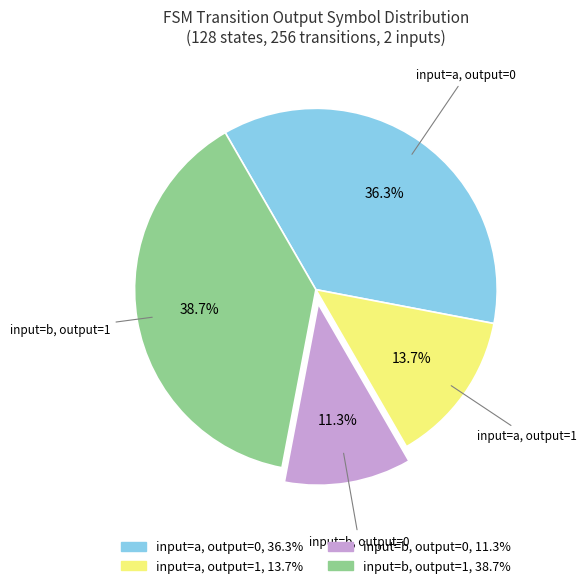

Rank the categories by value from highest to lowest.

input=b, output=1, input=a, output=0, input=a, output=1, input=b, output=0